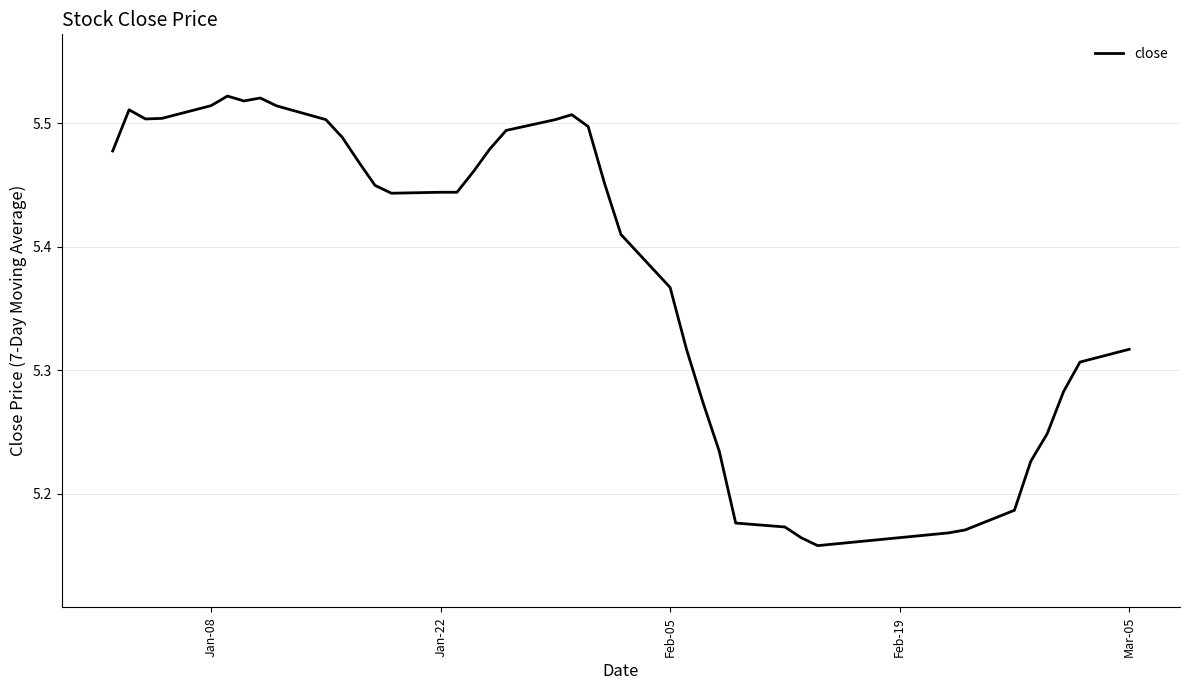

What is the difference between the maximum and minimum values?

0.4